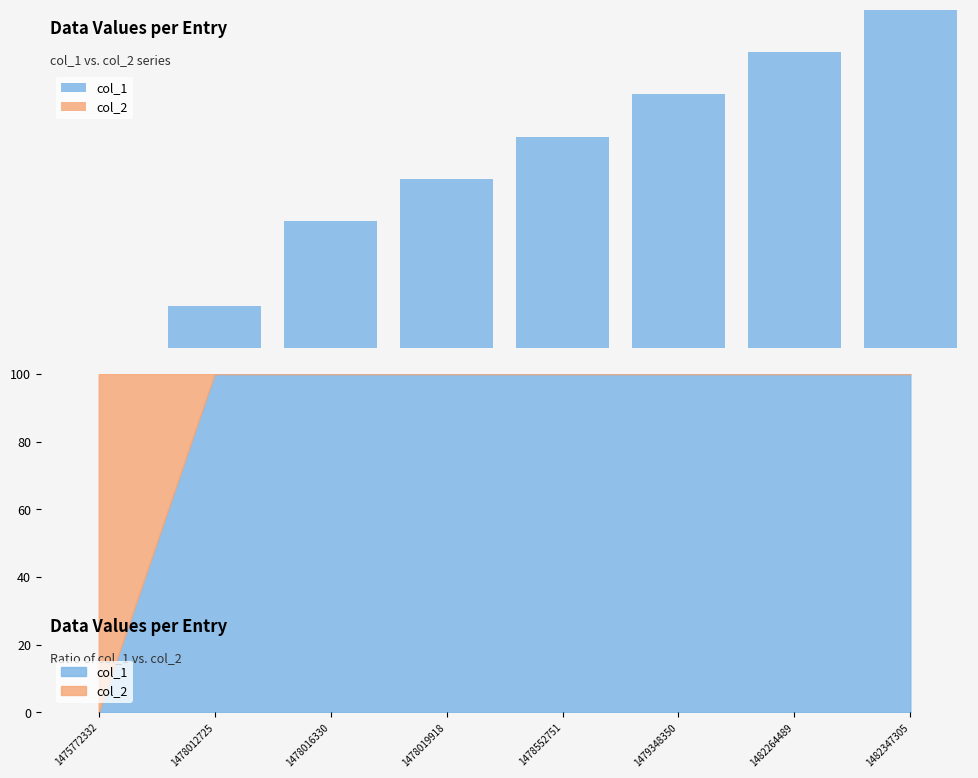

Which has a higher value, 1478012725 or 1475772332?

1478012725